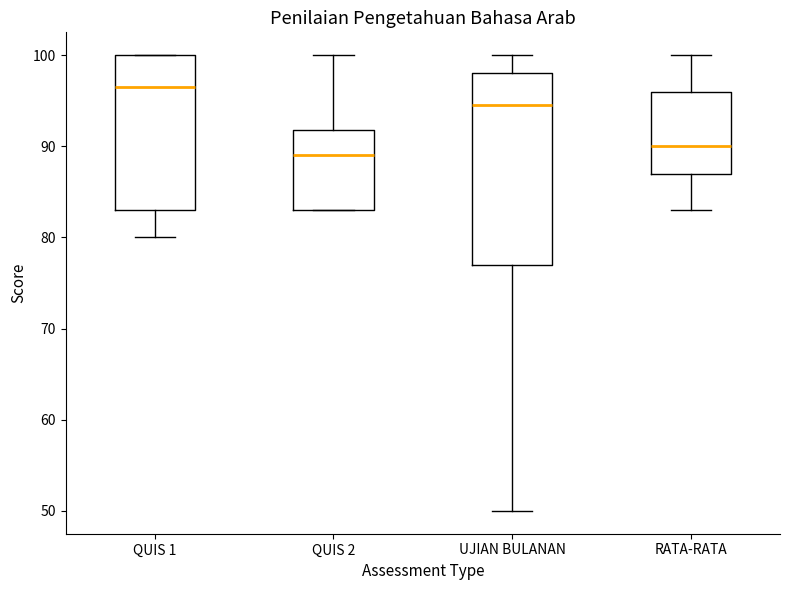

Where is the lower edge of the box for RATA-RATA on the y-axis? The values are not printed on the chart, so give them approximately, as read against the axis.

87